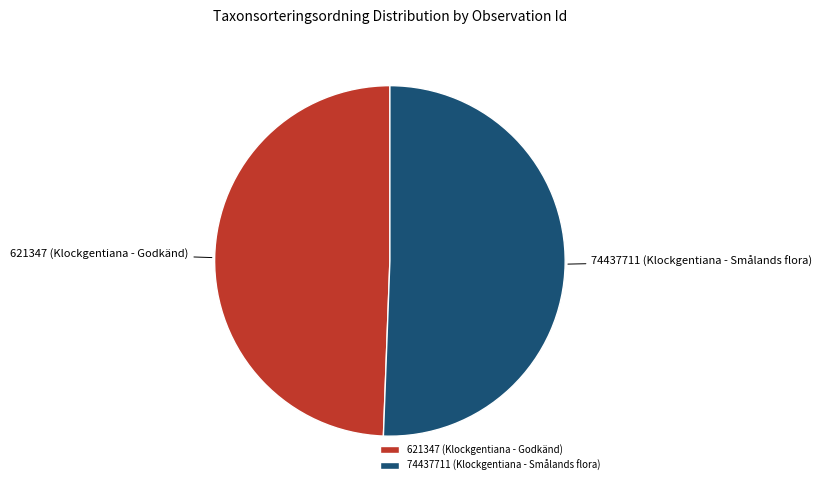

Which has a higher value, 74437711 (Klockgentiana - Smålands flora) or 621347 (Klockgentiana - Godkänd)?

74437711 (Klockgentiana - Smålands flora)